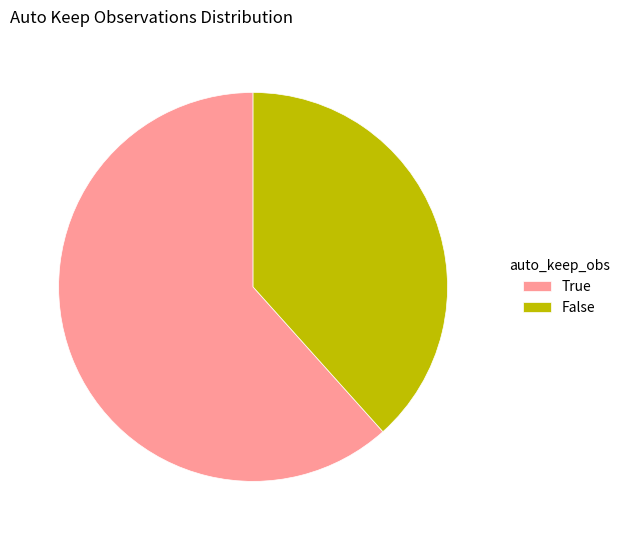

Is it true that False is 38% of the pie?

True